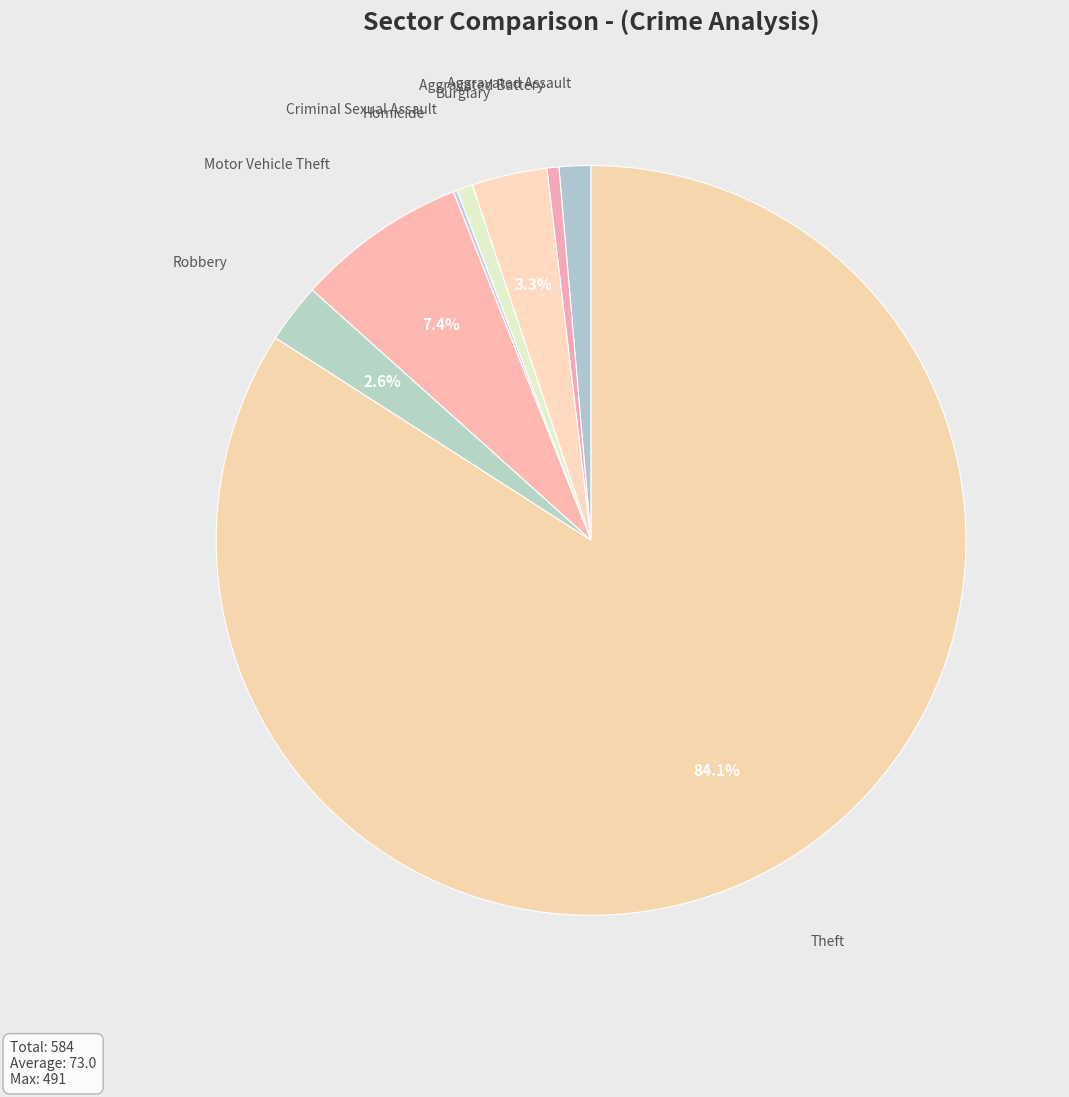

Which category has the biggest portion of the pie?

Theft